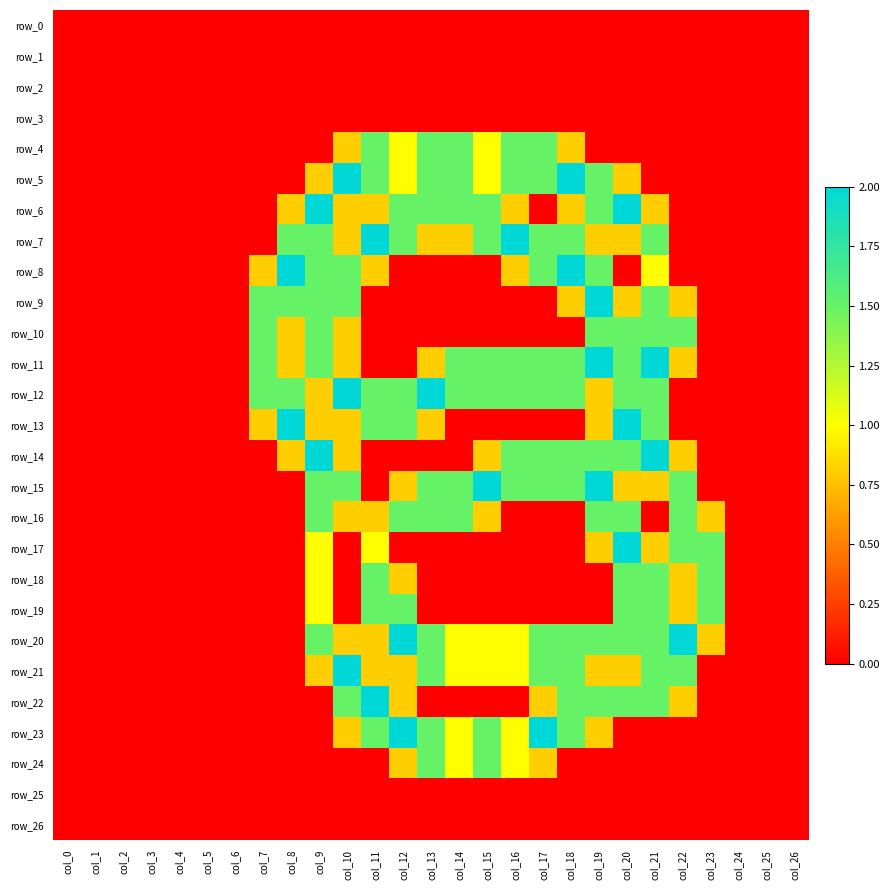

Reading right to left, list all the values displayed in this chart.

row_0: 0.0	0.0	0.0	0.0	0.0	0.0	0.0	0.0	0.0	0.0	0.0	0.0	0.0	0.0	0.0	0.0	0.0	0.0	0.0	0.0	0.0	0.0	0.0	0.0	0.0	0.0	0.0
row_1: 0.0	0.0	0.0	0.0	0.0	0.0	0.0	0.0	0.0	0.0	0.0	0.0	0.0	0.0	0.0	0.0	0.0	0.0	0.0	0.0	0.0	0.0	0.0	0.0	0.0	0.0	0.0
row_2: 0.0	0.0	0.0	0.0	0.0	0.0	0.0	0.0	0.0	0.0	0.0	0.0	0.0	0.0	0.0	0.0	0.0	0.0	0.0	0.0	0.0	0.0	0.0	0.0	0.0	0.0	0.0
row_3: 0.0	0.0	0.0	0.0	0.0	0.0	0.0	0.0	0.0	0.0	0.0	0.0	0.0	0.0	0.0	0.0	0.0	0.0	0.0	0.0	0.0	0.0	0.0	0.0	0.0	0.0	0.0
row_4: 0.0	0.0	0.0	0.0	0.0	0.0	0.0	0.0	0.8	1.5	1.5	1.0	1.5	1.5	1.0	1.5	0.8	0.0	0.0	0.0	0.0	0.0	0.0	0.0	0.0	0.0	0.0
row_5: 0.0	0.0	0.0	0.0	0.0	0.0	0.8	1.5	2.0	1.5	1.5	1.0	1.5	1.5	1.0	1.5	2.0	0.8	0.0	0.0	0.0	0.0	0.0	0.0	0.0	0.0	0.0
row_6: 0.0	0.0	0.0	0.0	0.0	0.8	2.0	1.5	0.8	0.0	0.8	1.5	1.5	1.5	1.5	0.8	0.8	2.0	0.8	0.0	0.0	0.0	0.0	0.0	0.0	0.0	0.0
row_7: 0.0	0.0	0.0	0.0	0.0	1.5	0.8	0.8	1.5	1.5	2.0	1.5	0.8	0.8	1.5	2.0	0.8	1.5	1.5	0.0	0.0	0.0	0.0	0.0	0.0	0.0	0.0
row_8: 0.0	0.0	0.0	0.0	0.0	1.0	0.0	1.5	2.0	1.5	0.8	0.0	0.0	0.0	0.0	0.8	1.5	1.5	2.0	0.8	0.0	0.0	0.0	0.0	0.0	0.0	0.0
row_9: 0.0	0.0	0.0	0.0	0.8	1.5	0.8	2.0	0.8	0.0	0.0	0.0	0.0	0.0	0.0	0.0	1.5	1.5	1.5	1.5	0.0	0.0	0.0	0.0	0.0	0.0	0.0
row_10: 0.0	0.0	0.0	0.0	1.5	1.5	1.5	1.5	0.0	0.0	0.0	0.0	0.0	0.0	0.0	0.0	0.8	1.5	0.8	1.5	0.0	0.0	0.0	0.0	0.0	0.0	0.0
row_11: 0.0	0.0	0.0	0.0	0.8	2.0	1.5	2.0	1.5	1.5	1.5	1.5	1.5	0.8	0.0	0.0	0.8	1.5	0.8	1.5	0.0	0.0	0.0	0.0	0.0	0.0	0.0
row_12: 0.0	0.0	0.0	0.0	0.0	1.5	1.5	0.8	1.5	1.5	1.5	1.5	1.5	2.0	1.5	1.5	2.0	0.8	1.5	1.5	0.0	0.0	0.0	0.0	0.0	0.0	0.0
row_13: 0.0	0.0	0.0	0.0	0.0	1.5	2.0	0.8	0.0	0.0	0.0	0.0	0.0	0.8	1.5	1.5	0.8	0.8	2.0	0.8	0.0	0.0	0.0	0.0	0.0	0.0	0.0
row_14: 0.0	0.0	0.0	0.0	0.8	2.0	1.5	1.5	1.5	1.5	1.5	0.8	0.0	0.0	0.0	0.0	0.8	2.0	0.8	0.0	0.0	0.0	0.0	0.0	0.0	0.0	0.0
row_15: 0.0	0.0	0.0	0.0	1.5	0.8	0.8	2.0	1.5	1.5	1.5	2.0	1.5	1.5	0.8	0.0	1.5	1.5	0.0	0.0	0.0	0.0	0.0	0.0	0.0	0.0	0.0
row_16: 0.0	0.0	0.0	0.8	1.5	0.0	1.5	1.5	0.0	0.0	0.0	0.8	1.5	1.5	1.5	0.8	0.8	1.5	0.0	0.0	0.0	0.0	0.0	0.0	0.0	0.0	0.0
row_17: 0.0	0.0	0.0	1.5	1.5	0.8	2.0	0.8	0.0	0.0	0.0	0.0	0.0	0.0	0.0	1.0	0.0	1.0	0.0	0.0	0.0	0.0	0.0	0.0	0.0	0.0	0.0
row_18: 0.0	0.0	0.0	1.5	0.8	1.5	1.5	0.0	0.0	0.0	0.0	0.0	0.0	0.0	0.8	1.5	0.0	1.0	0.0	0.0	0.0	0.0	0.0	0.0	0.0	0.0	0.0
row_19: 0.0	0.0	0.0	1.5	0.8	1.5	1.5	0.0	0.0	0.0	0.0	0.0	0.0	0.0	1.5	1.5	0.0	1.0	0.0	0.0	0.0	0.0	0.0	0.0	0.0	0.0	0.0
row_20: 0.0	0.0	0.0	0.8	2.0	1.5	1.5	1.5	1.5	1.5	1.0	1.0	1.0	1.5	2.0	0.8	0.8	1.5	0.0	0.0	0.0	0.0	0.0	0.0	0.0	0.0	0.0
row_21: 0.0	0.0	0.0	0.0	1.5	1.5	0.8	0.8	1.5	1.5	1.0	1.0	1.0	1.5	0.8	0.8	2.0	0.8	0.0	0.0	0.0	0.0	0.0	0.0	0.0	0.0	0.0
row_22: 0.0	0.0	0.0	0.0	0.8	1.5	1.5	1.5	1.5	0.8	0.0	0.0	0.0	0.0	0.8	2.0	1.5	0.0	0.0	0.0	0.0	0.0	0.0	0.0	0.0	0.0	0.0
row_23: 0.0	0.0	0.0	0.0	0.0	0.0	0.0	0.8	1.5	2.0	1.0	1.5	1.0	1.5	2.0	1.5	0.8	0.0	0.0	0.0	0.0	0.0	0.0	0.0	0.0	0.0	0.0
row_24: 0.0	0.0	0.0	0.0	0.0	0.0	0.0	0.0	0.0	0.8	1.0	1.5	1.0	1.5	0.8	0.0	0.0	0.0	0.0	0.0	0.0	0.0	0.0	0.0	0.0	0.0	0.0
row_25: 0.0	0.0	0.0	0.0	0.0	0.0	0.0	0.0	0.0	0.0	0.0	0.0	0.0	0.0	0.0	0.0	0.0	0.0	0.0	0.0	0.0	0.0	0.0	0.0	0.0	0.0	0.0
row_26: 0.0	0.0	0.0	0.0	0.0	0.0	0.0	0.0	0.0	0.0	0.0	0.0	0.0	0.0	0.0	0.0	0.0	0.0	0.0	0.0	0.0	0.0	0.0	0.0	0.0	0.0	0.0